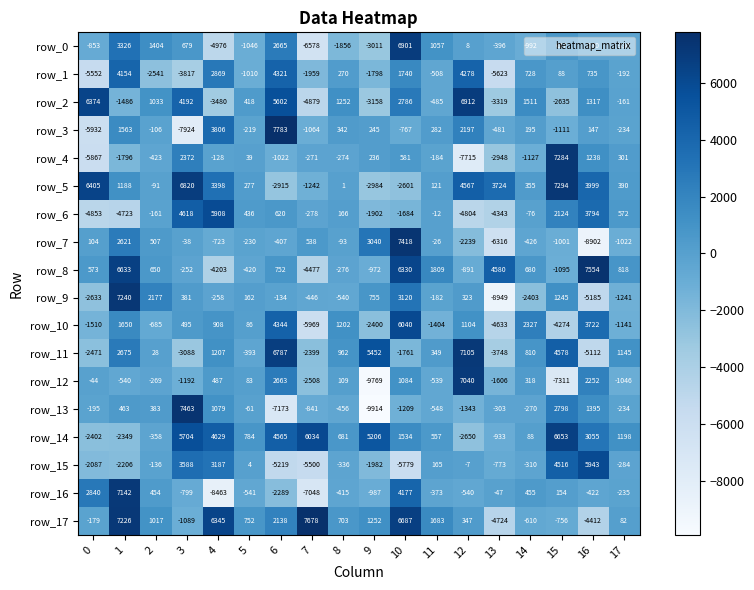

Which series has the widest spread of values?

row_13